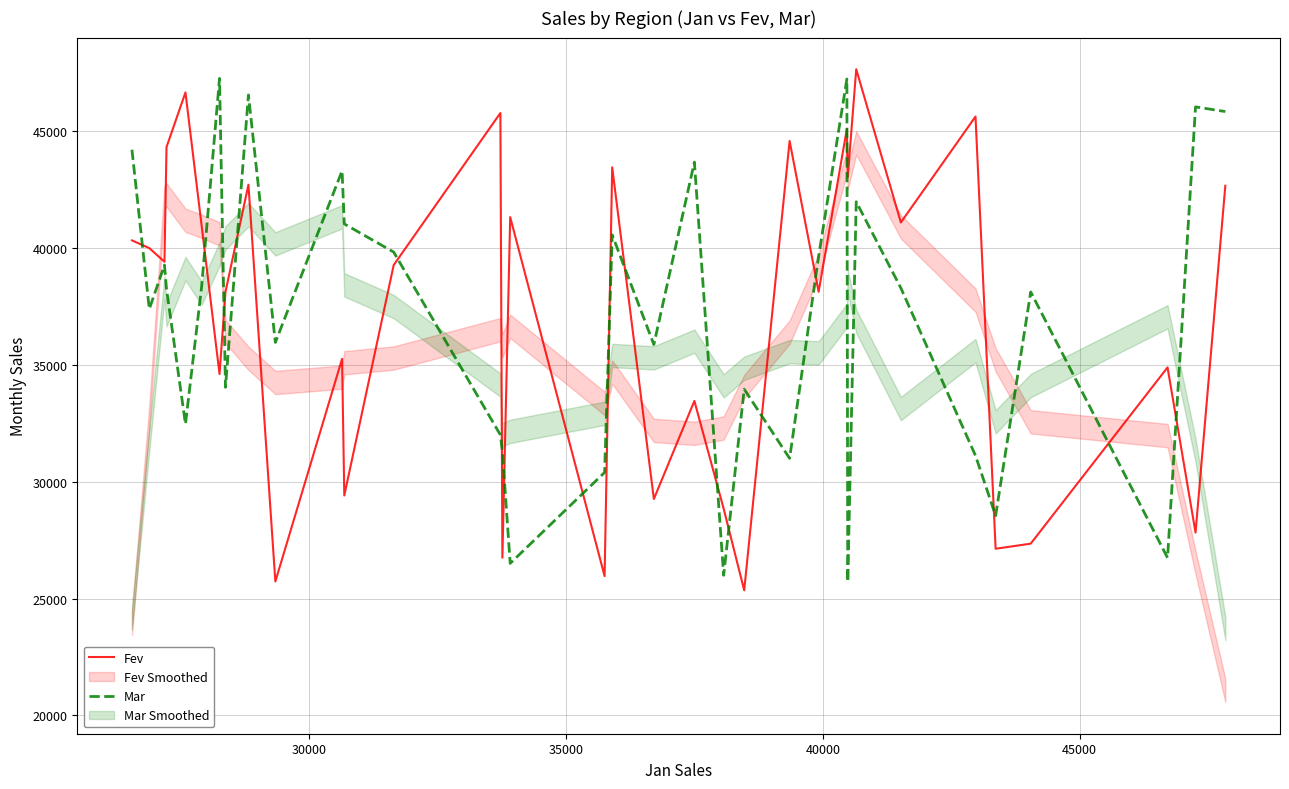

The Fev series shows 65272 at 17. True or false?

False